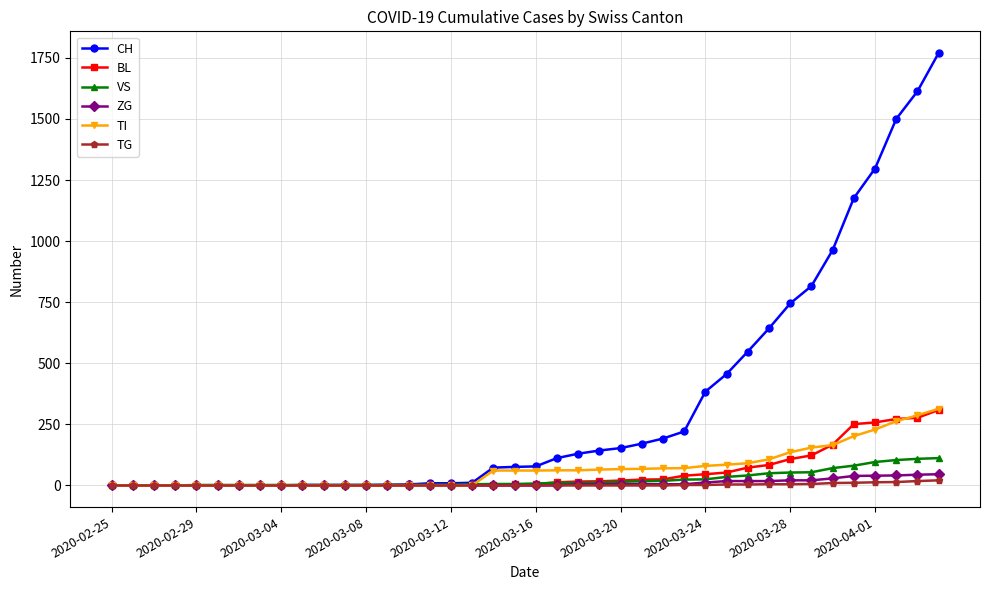

Which series has the largest total across all categories?

CH